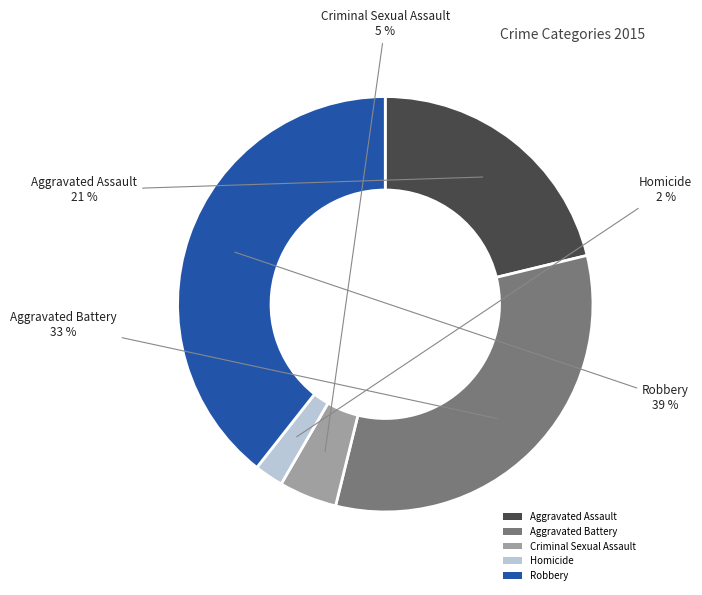

How many segments does this pie chart have?

5